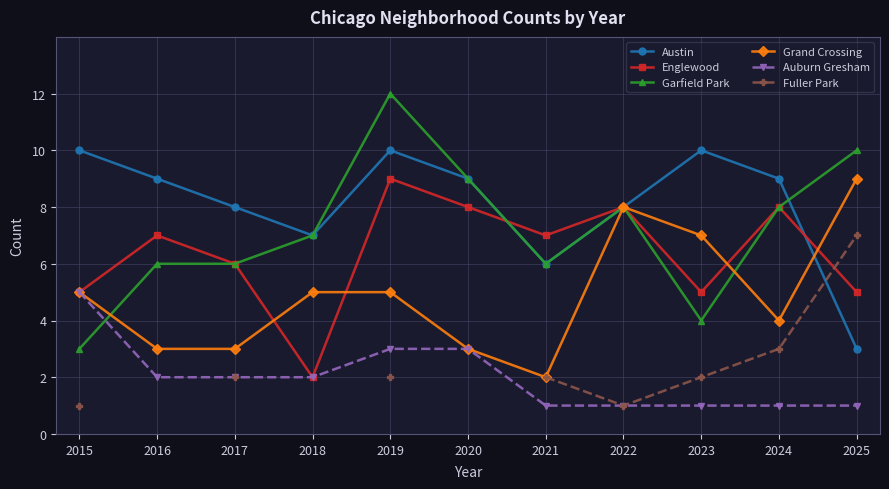

True or false: Garfield Park has more than 0 interior local peaks.

True